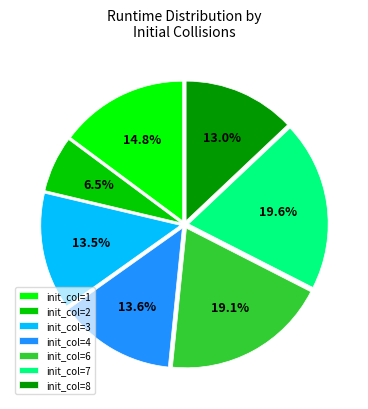

What is the smallest slice in the pie chart?

init_col=2